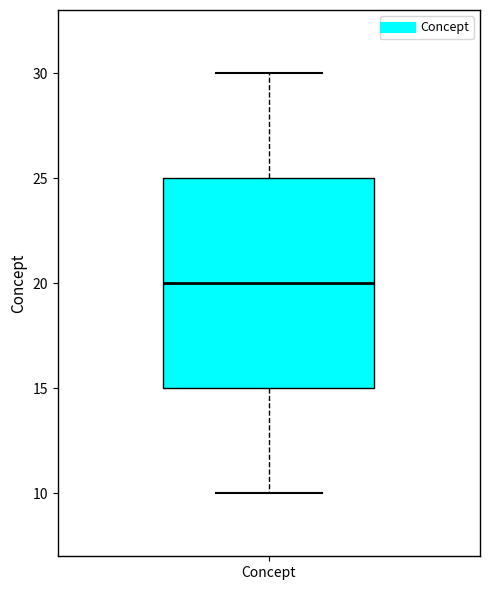

Where does the upper whisker of the box for Concept end on the y-axis? The values are not printed on the chart, so give them approximately, as read against the axis.

30